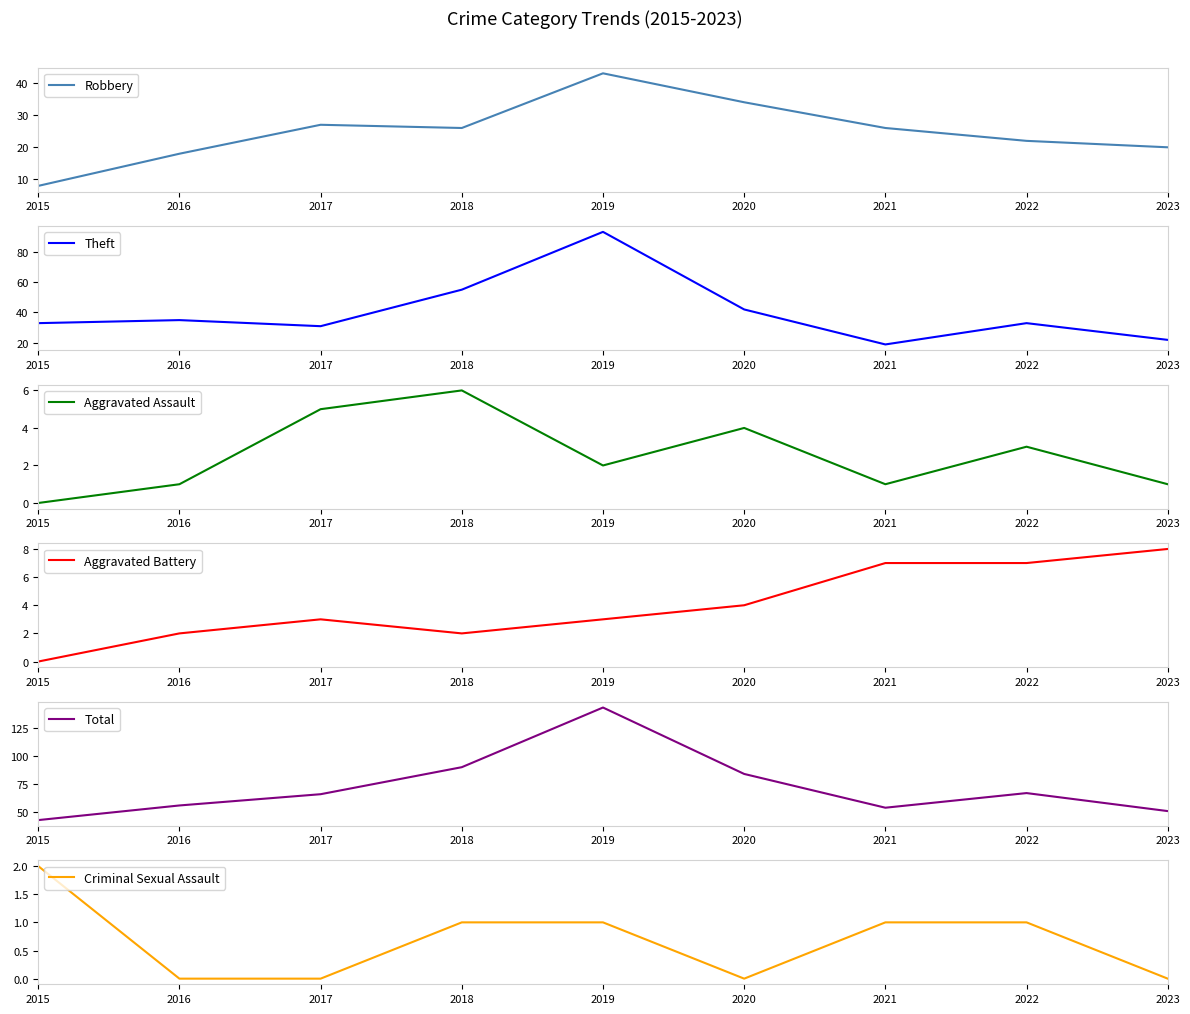

What is the value of the Aggravated Battery point at the 7th from the left?

7